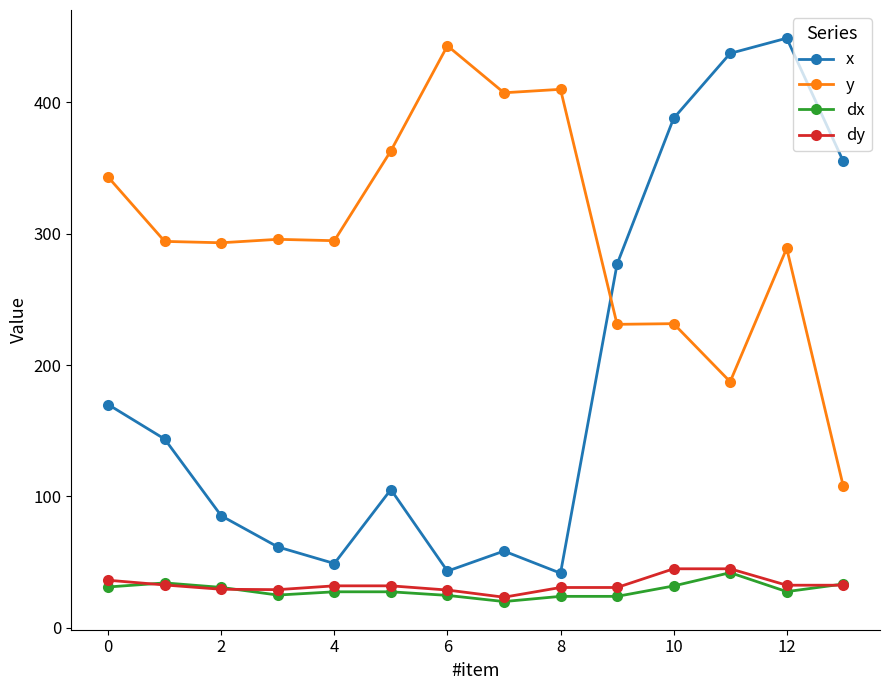

True or false: x and dx intersect in this chart.

False